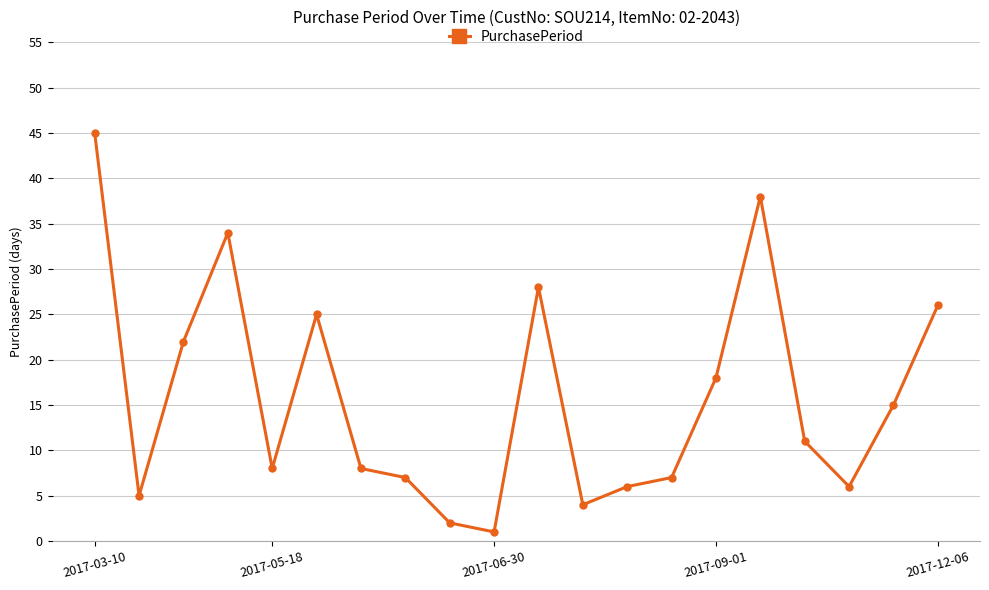

What is the greatest value displayed?

45